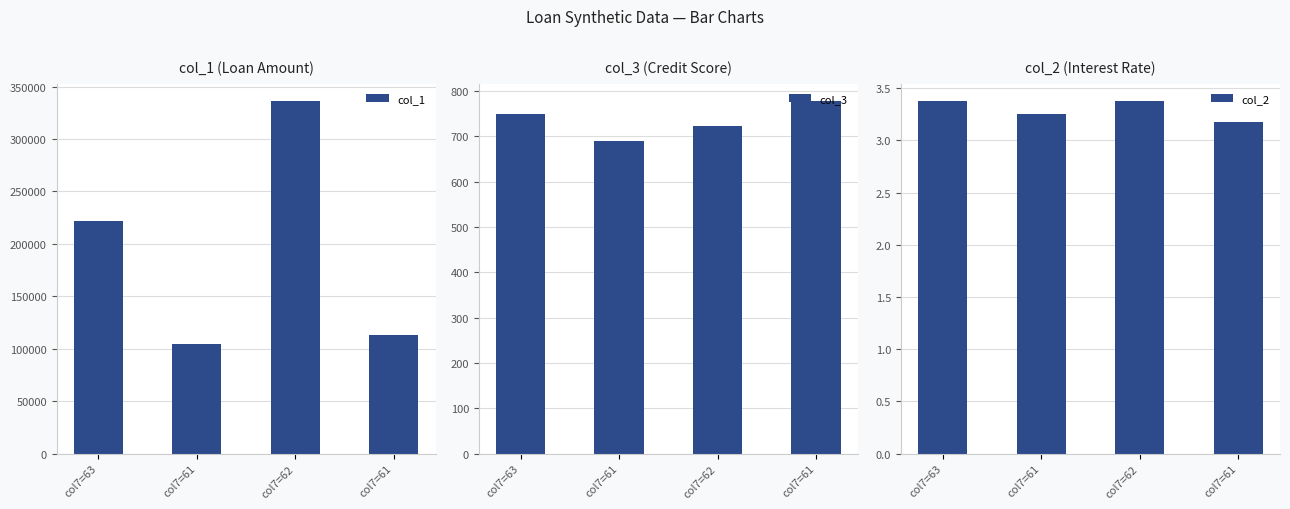

What is the label of the 1st bar from the right?

col7=61